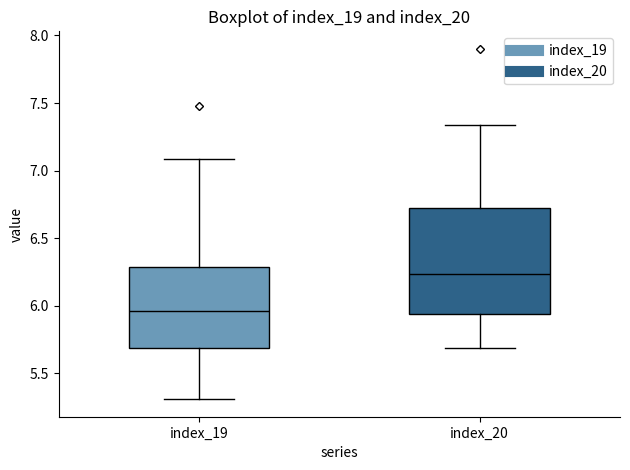

Comparing the boxes themselves (not the whiskers), which one is the tallest?

index_20